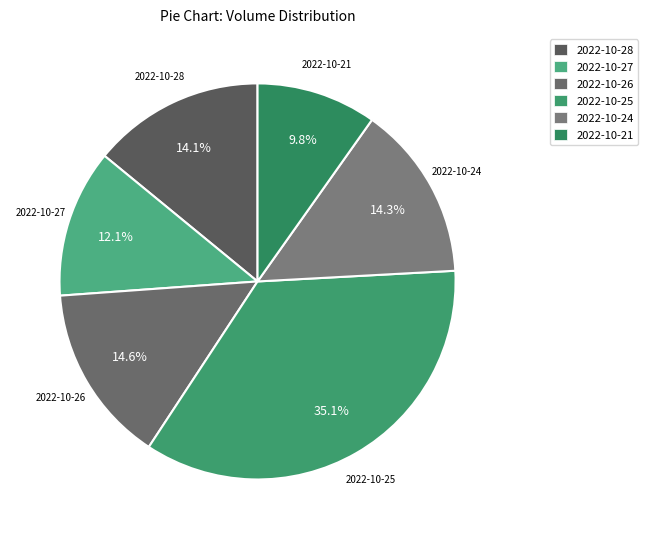

To the nearest percent, what percentage of the pie is 2022-10-21?

10%